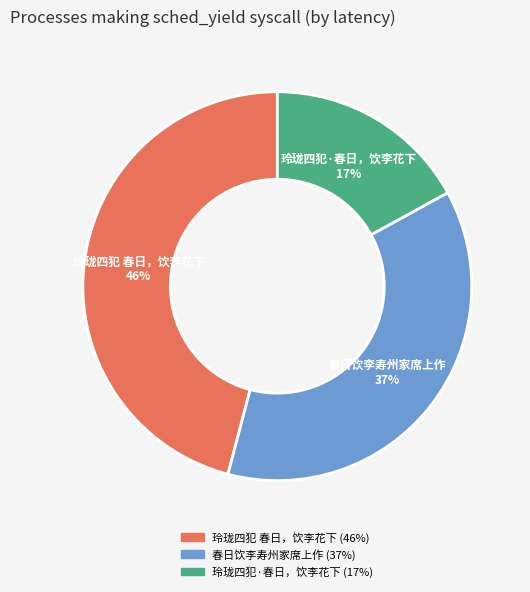

How many slices are in this pie chart?

3